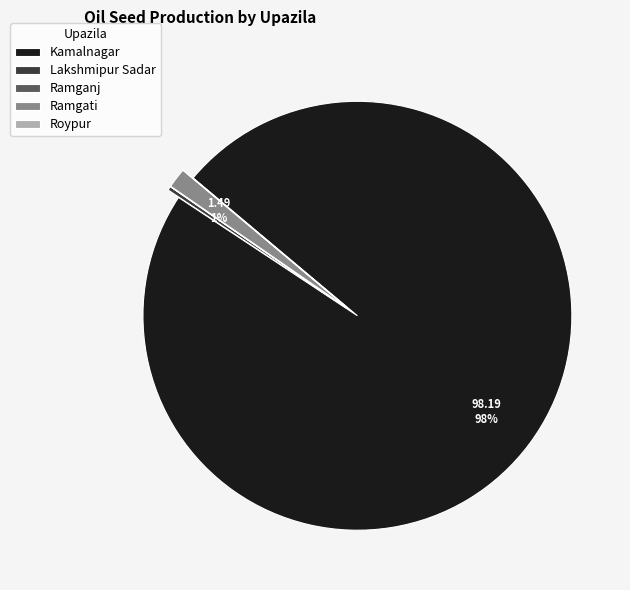

To the nearest percent, what is the average slice percentage?

20%